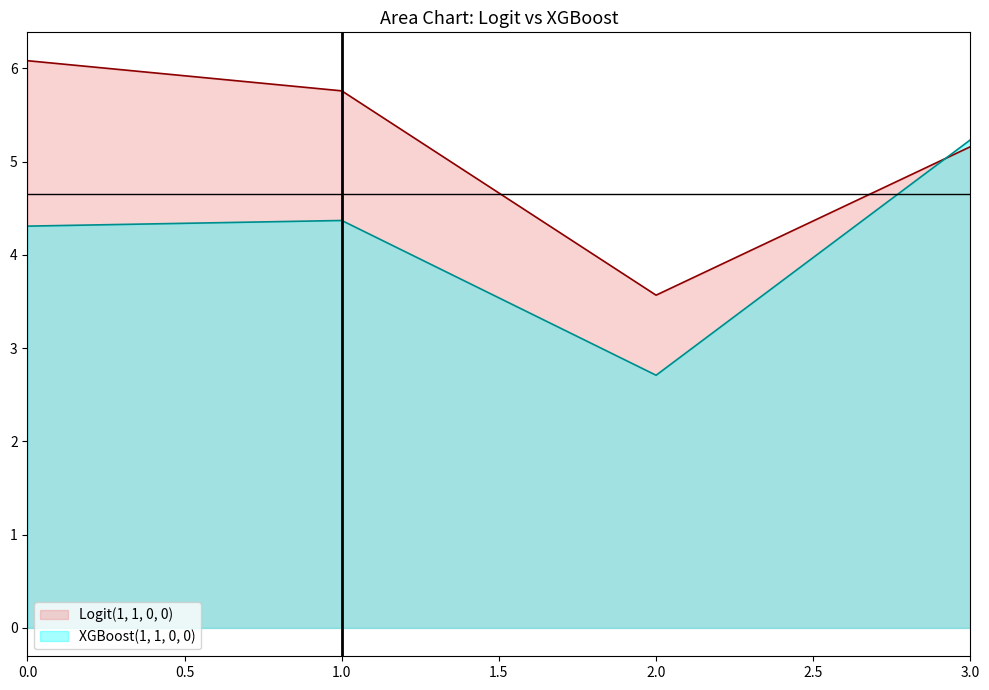

What is the total value across all series at 1.0?

10.1